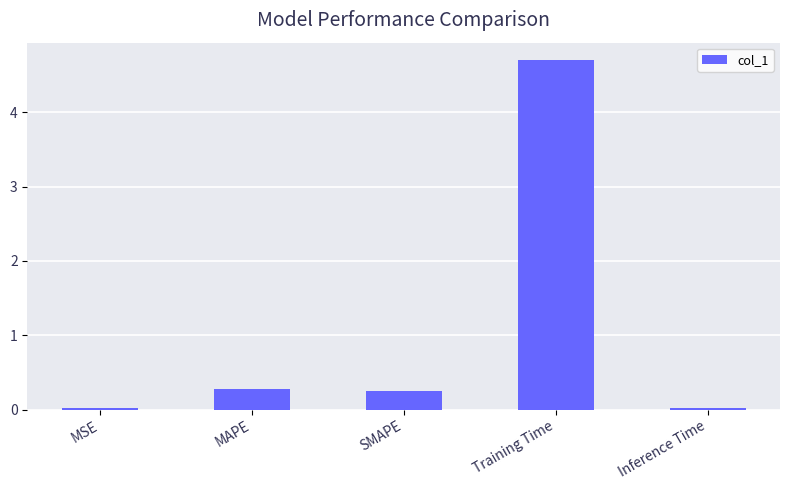

What is the label of the 3rd bar from the right?

SMAPE